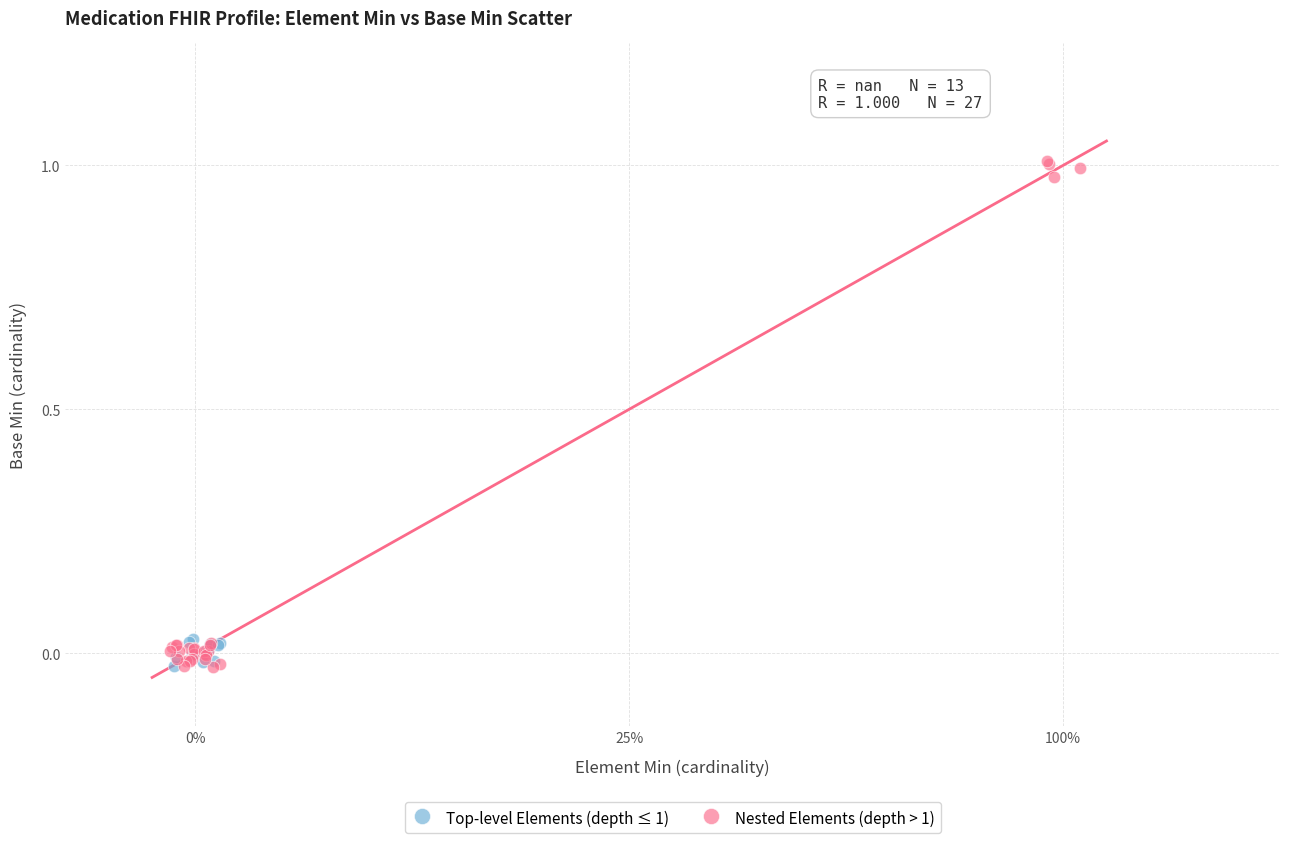

Which series has the largest Y range (max minus min)?

Nested Elements (depth > 1)